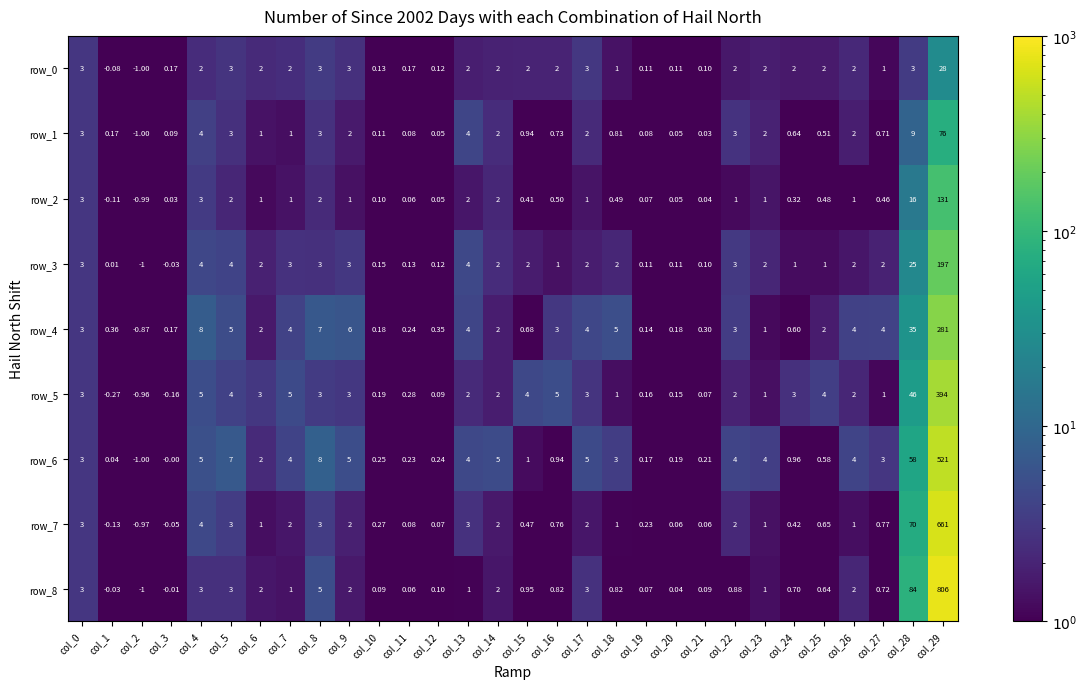

What is the greatest value displayed?

806.0